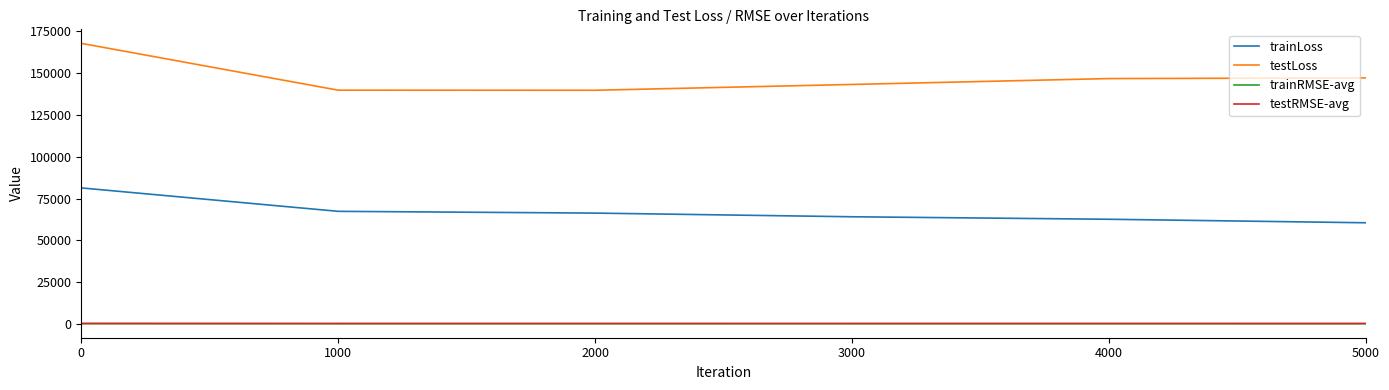

What is the approximate value of testLoss at 1000?

139849.7